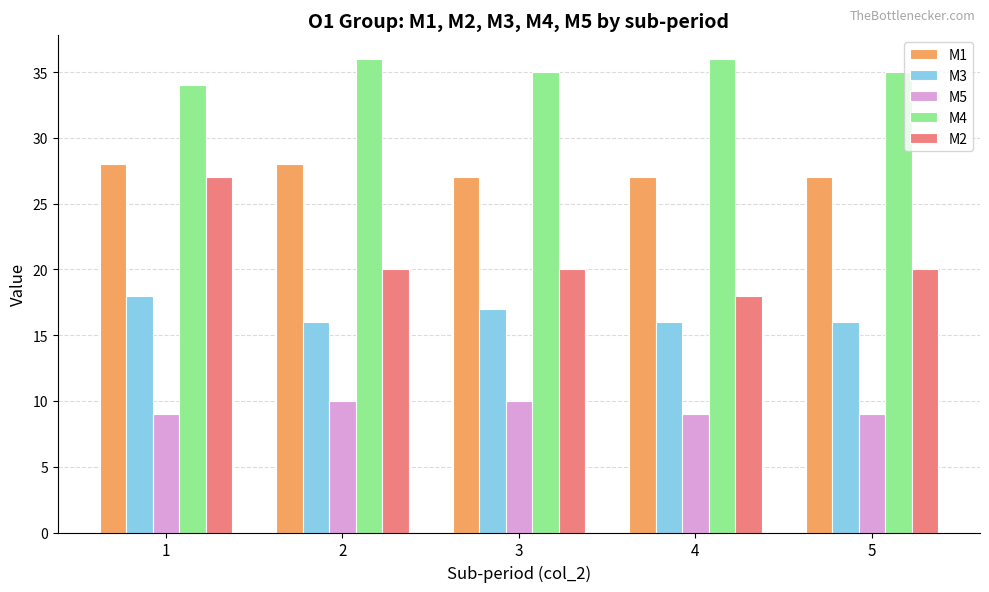

Is the value of M5 at 3 greater than the value of M2 at 4?

No